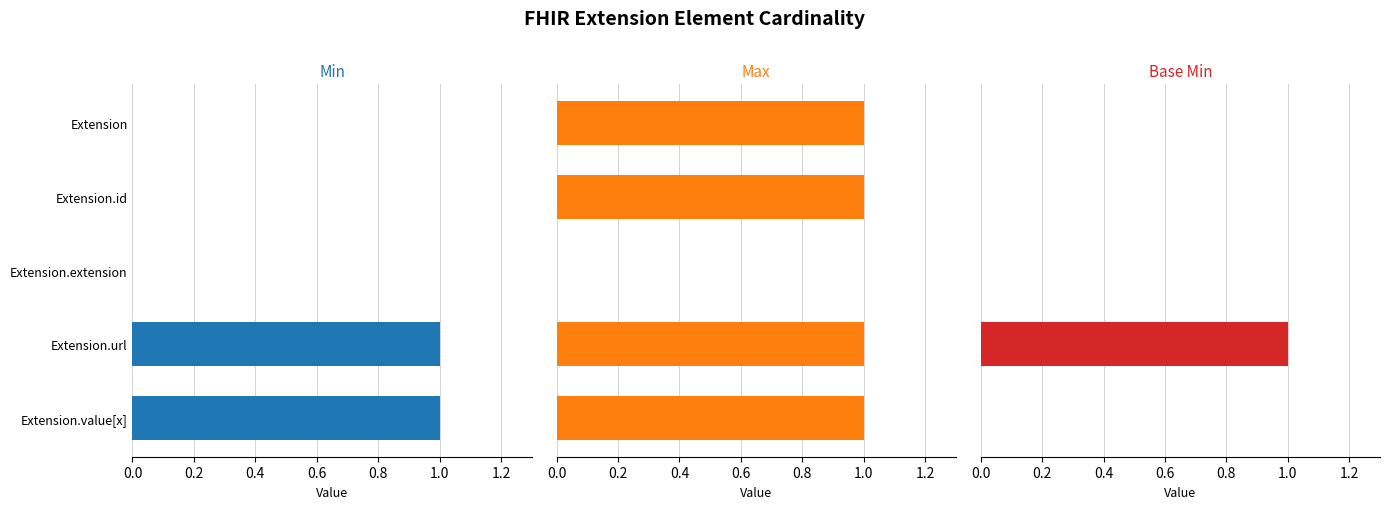

The value of Base Min at Extension.value[x] is -1. True or false?

False